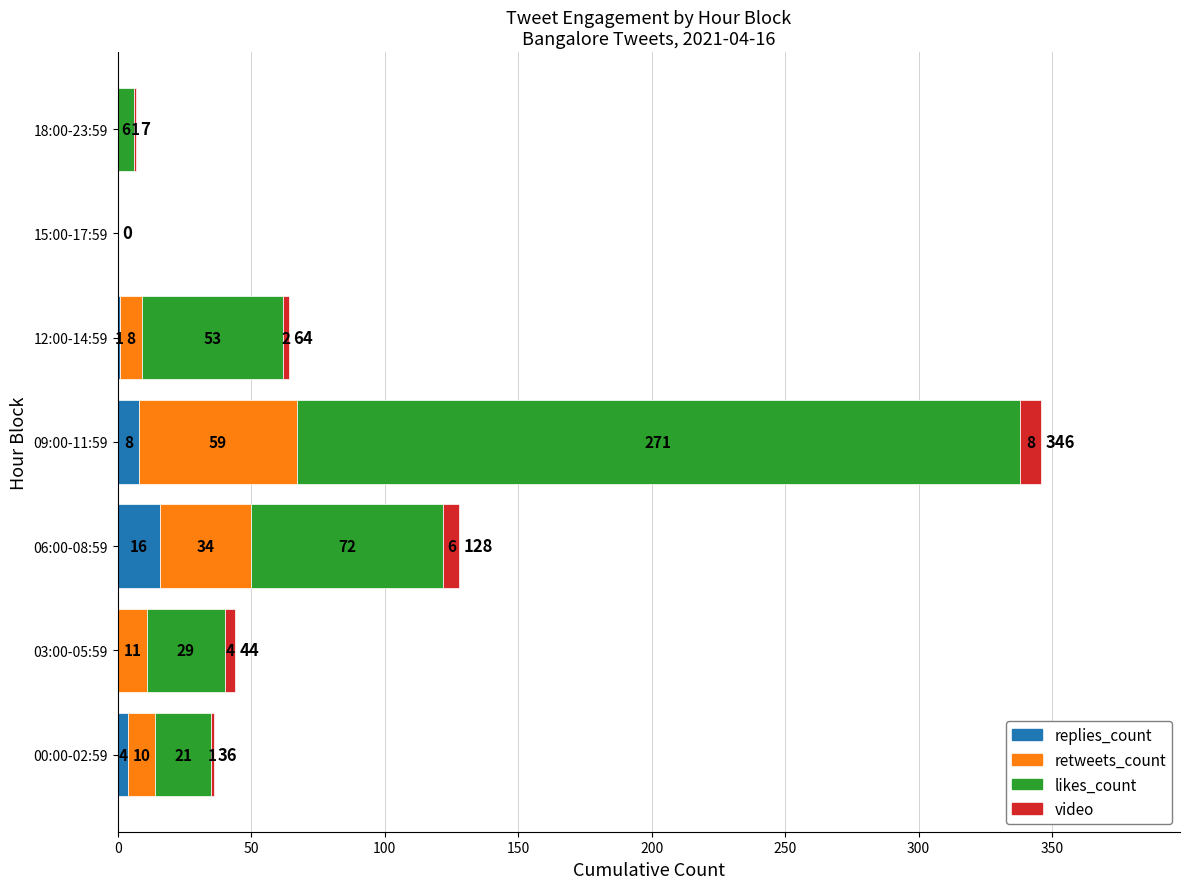

What is the maximum value for replies_count?

16